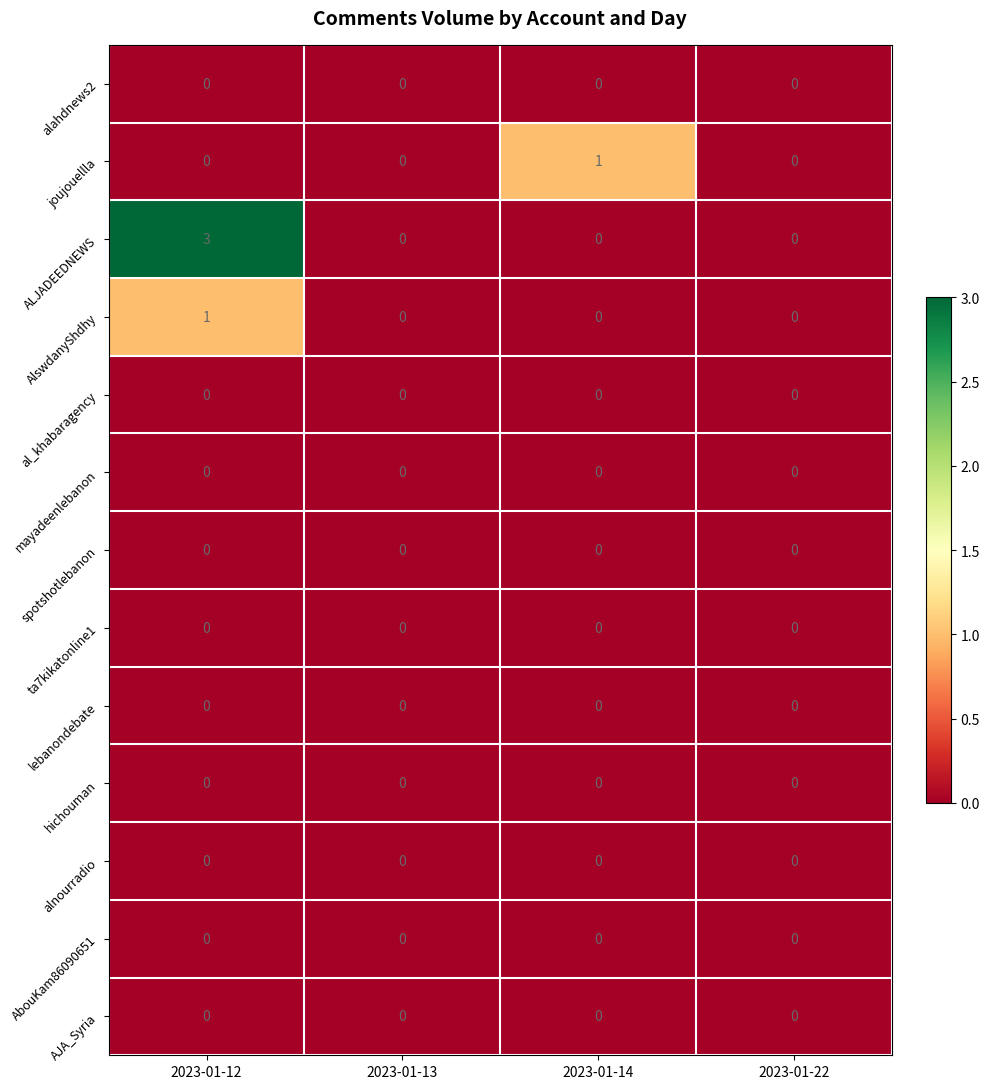

What is the maximum value shown in the chart?

3